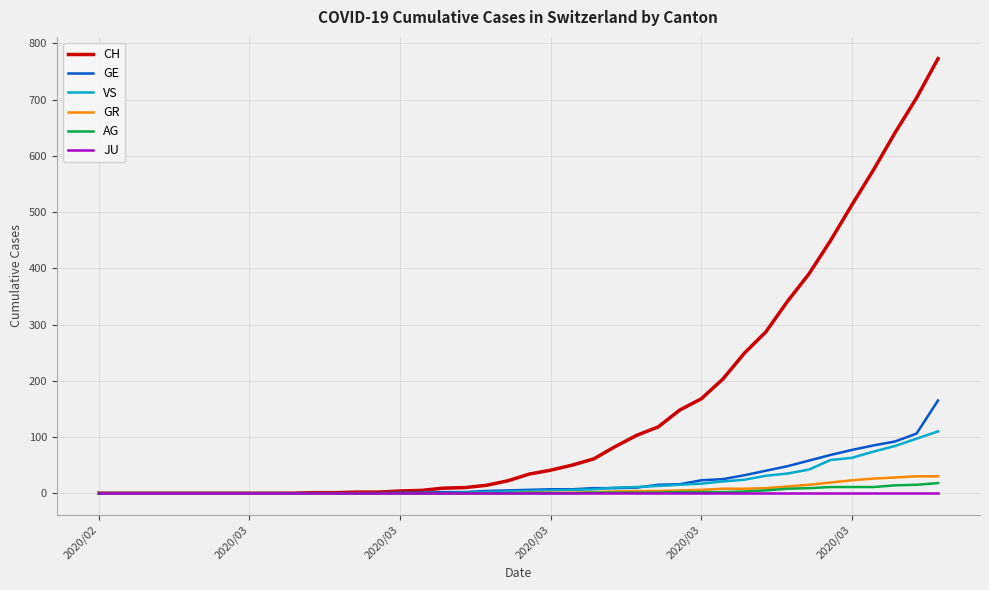

How many lines are shown in the chart?

6